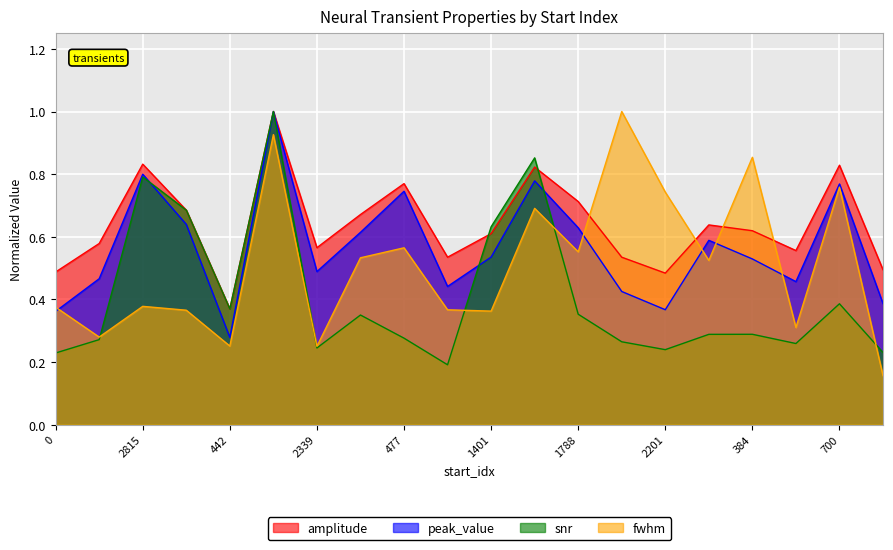

What is the total value across all series at 477?

2.4